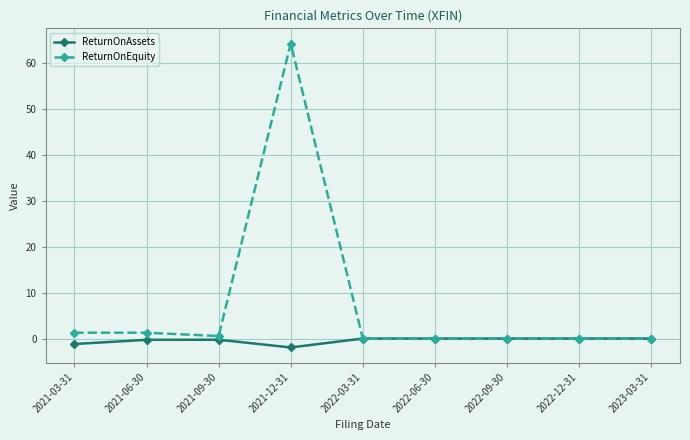

Is the value of ReturnOnAssets at 2021-03-31 greater than the value of ReturnOnEquity at 2021-12-31?

No